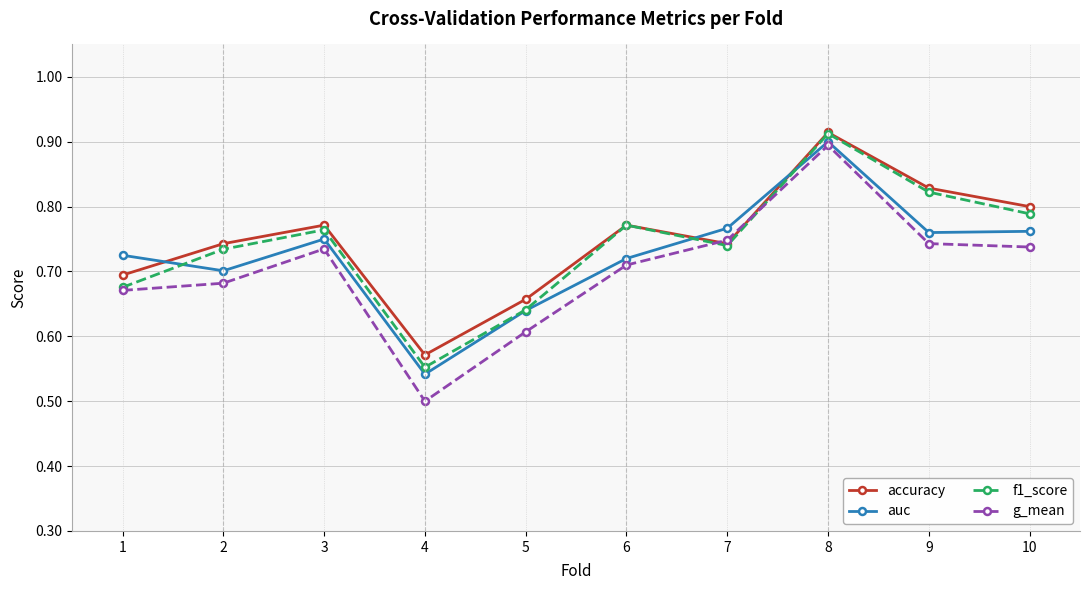

How many interior local peaks does the accuracy series have?

3